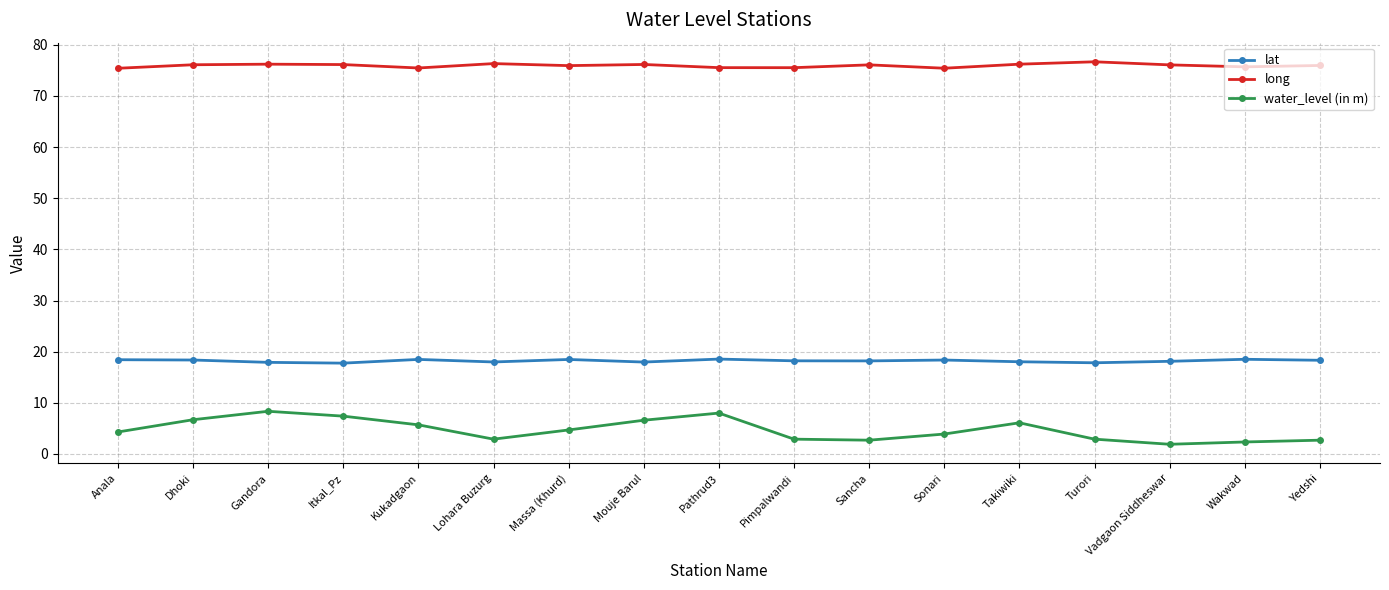

How many series are shown in this chart?

3